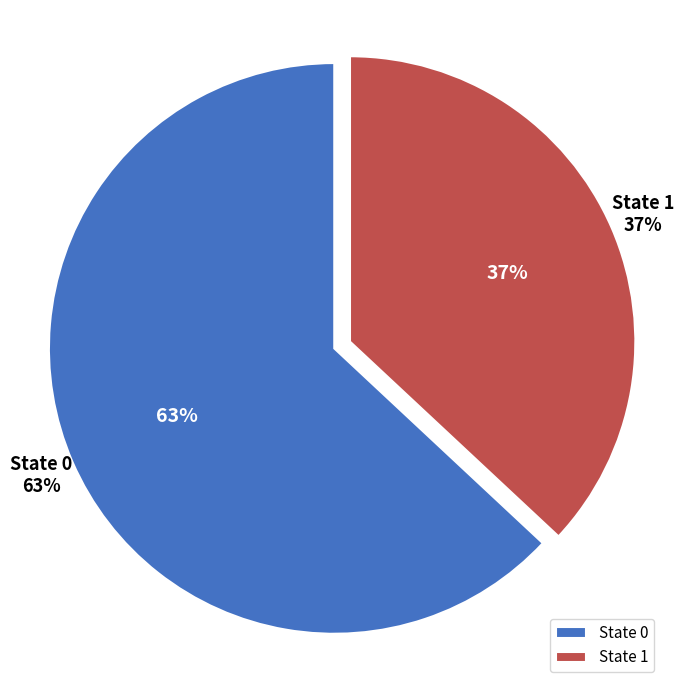

How much of the chart is everything except trade_state_0?

37.0%